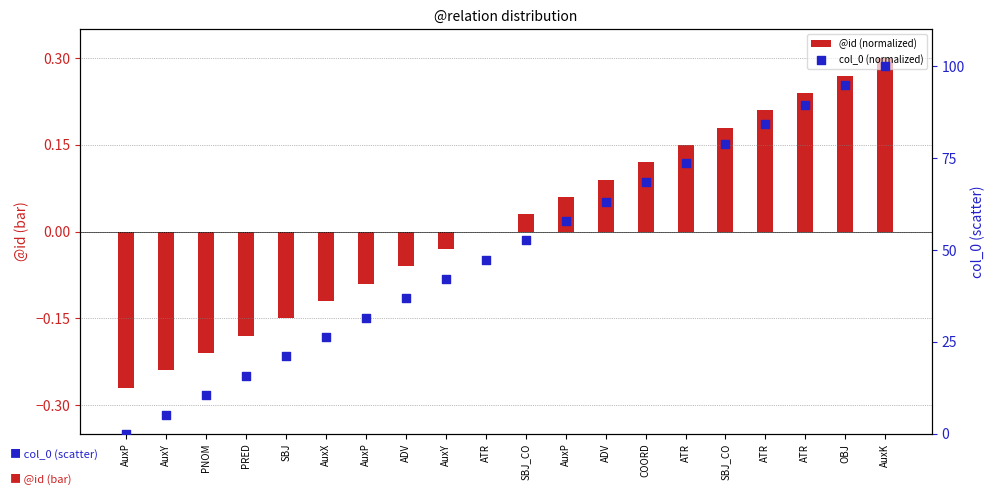

At which category is the sum across all series the highest?

AuxK